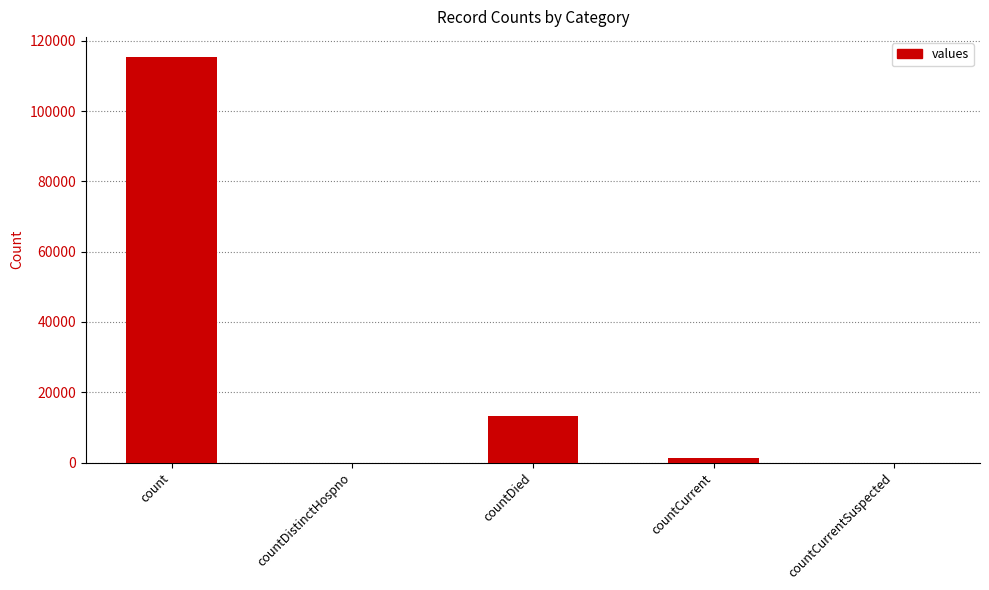

How many distinct data groups are displayed?

1